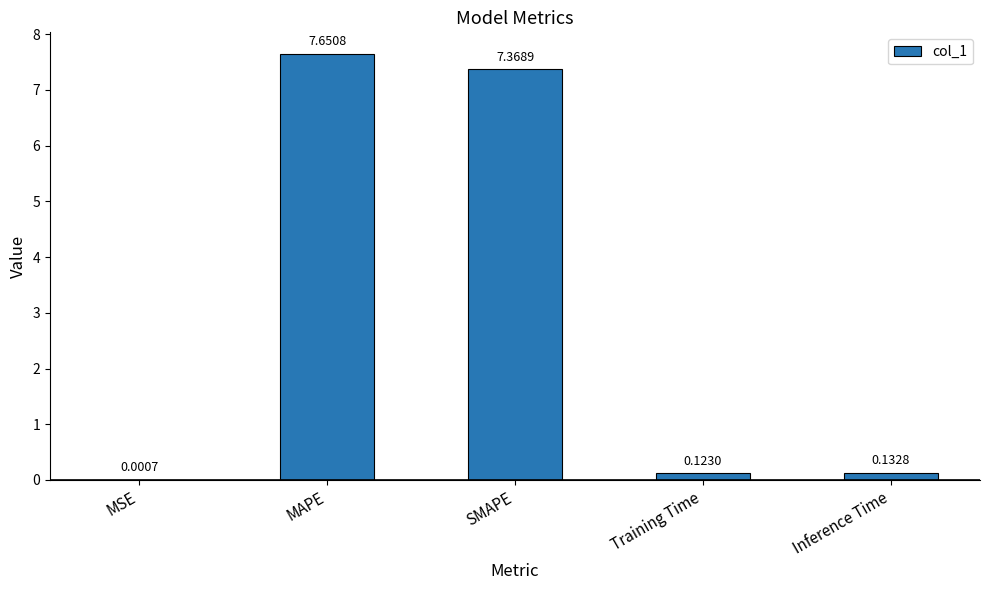

Where is the data nearest to the value 3?

Inference Time